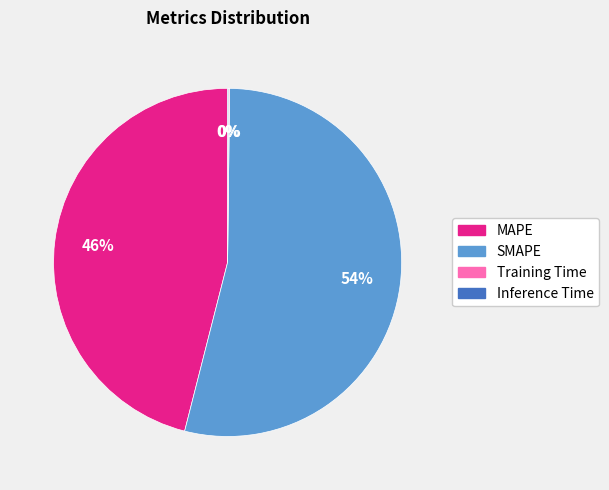

To the nearest percent, what percentage of the pie is SMAPE?

54%